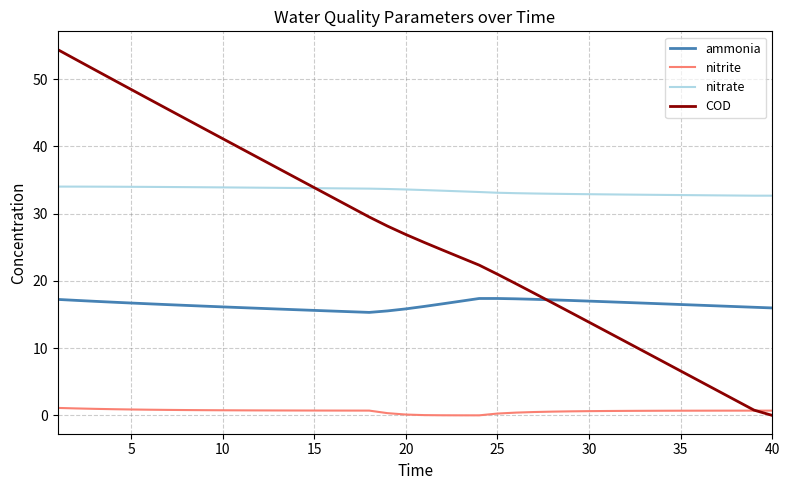

What is the minimum value for ammonia?

15.3